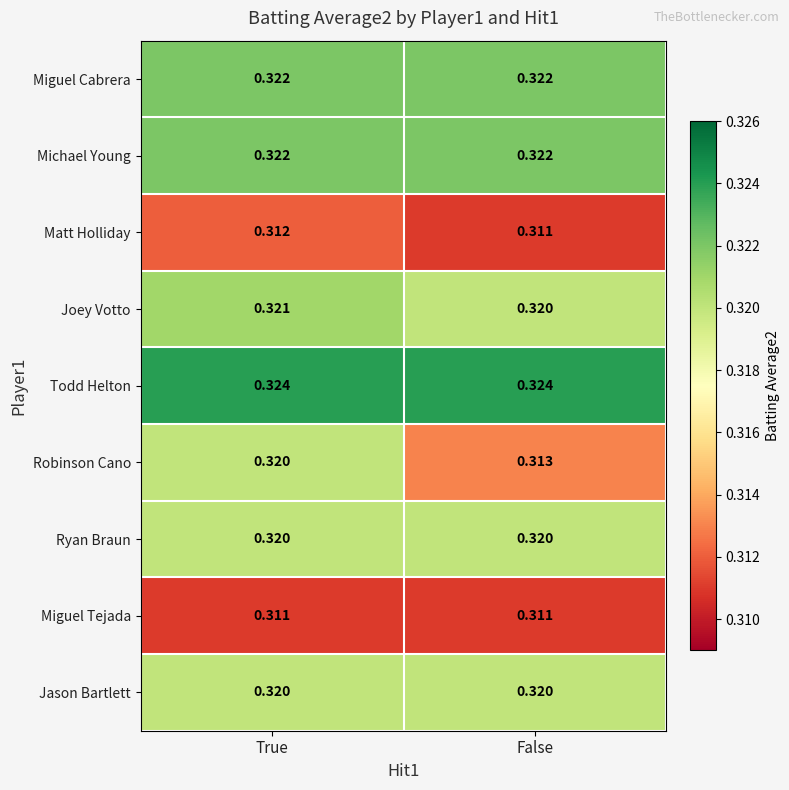

At which category is the sum across all series the highest?

True